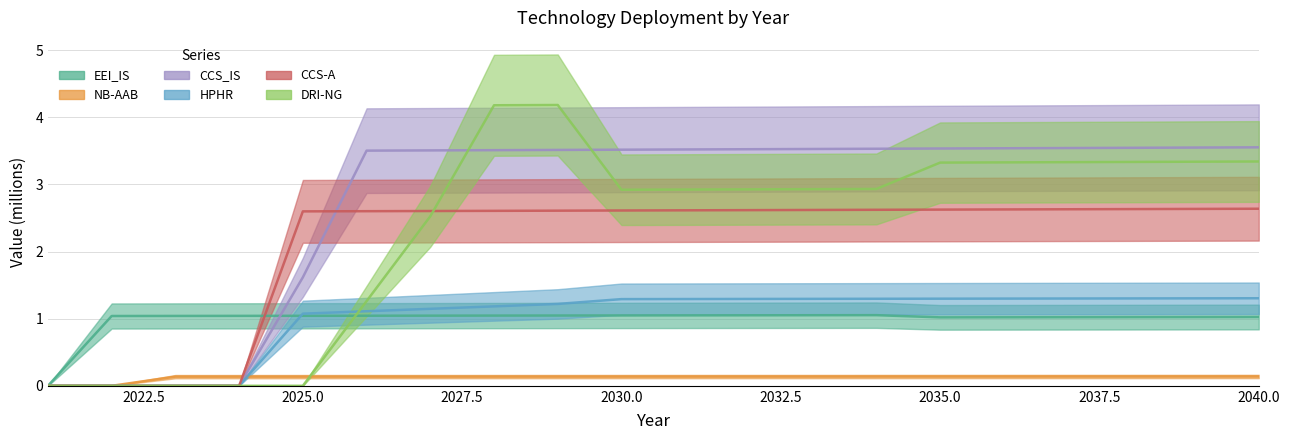

What value does the CCS_IS series have at 2040?

3.6